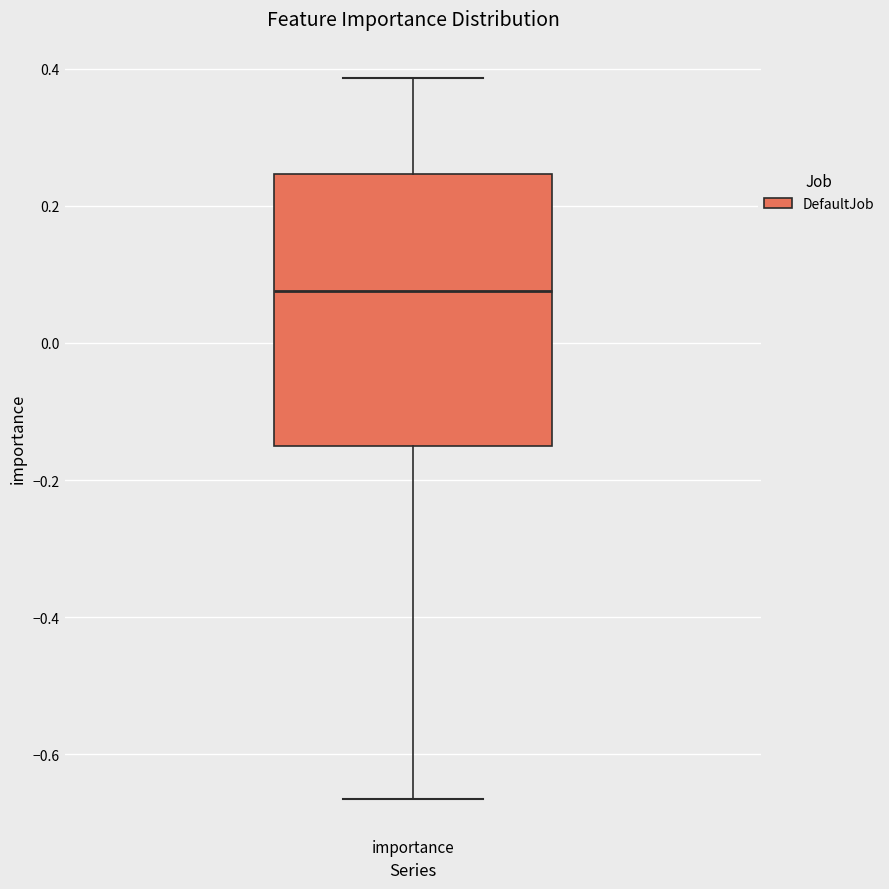

Transcribe this box plot: give where the median line is, the range the box spans, and where the two whiskers end, as read against the y-axis. The values are not printed on the chart, so give them approximately, as read against the axis.

median 0.08, box -0.16 to 0.24, whiskers -0.66 to 0.38